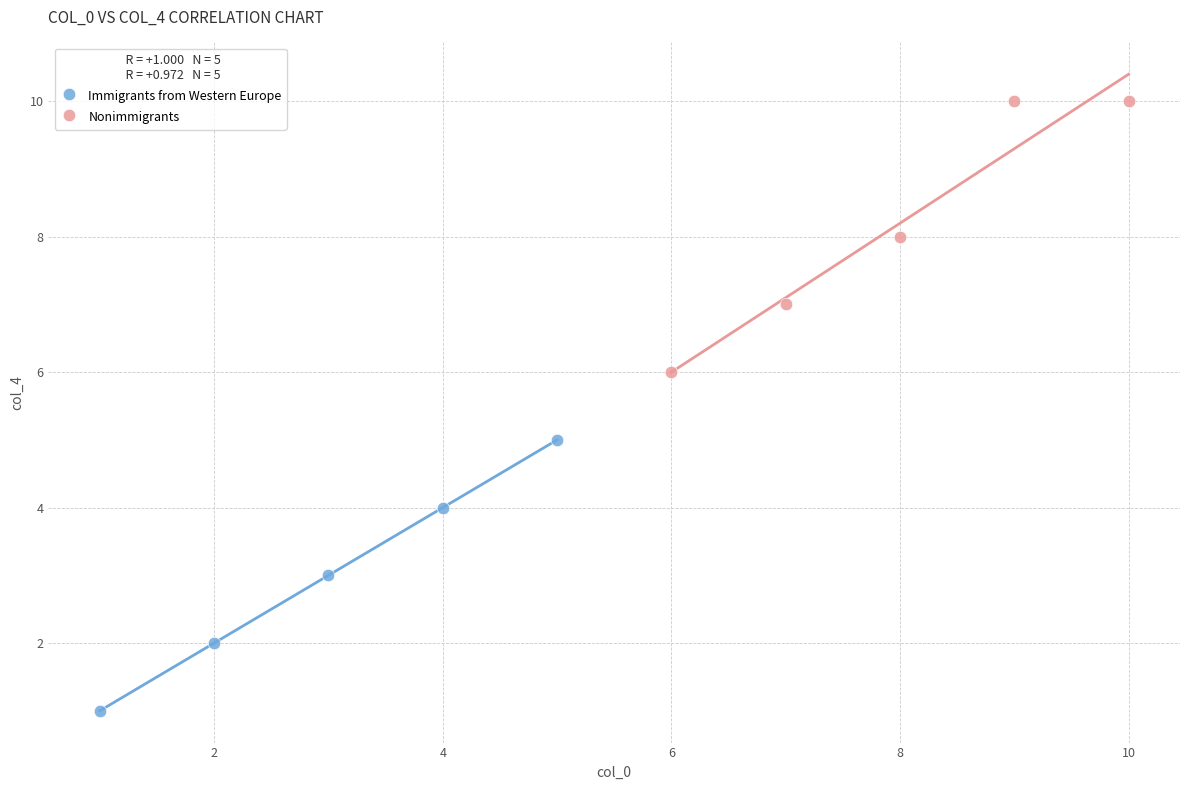

What are all the series names shown in the legend?

Immigrants from Western Europe, Nonimmigrants